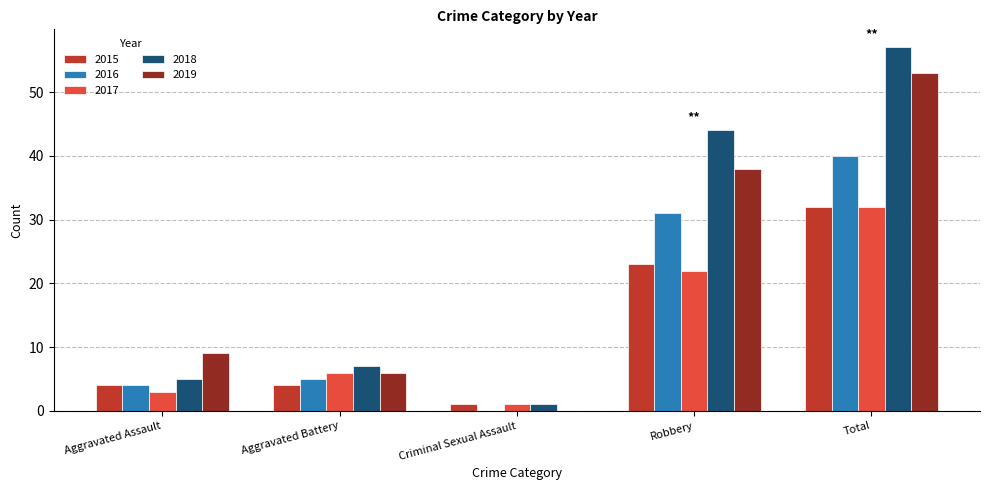

Which series changed the most between Robbery and Total?

2019